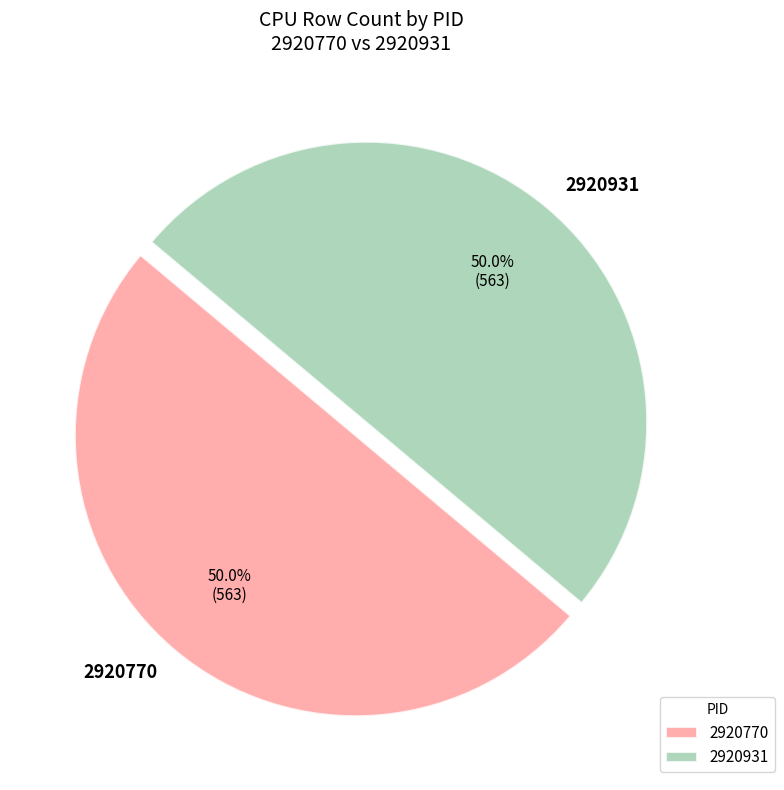

To the nearest percent, what is the difference between the largest and smallest slice percentages?

0%